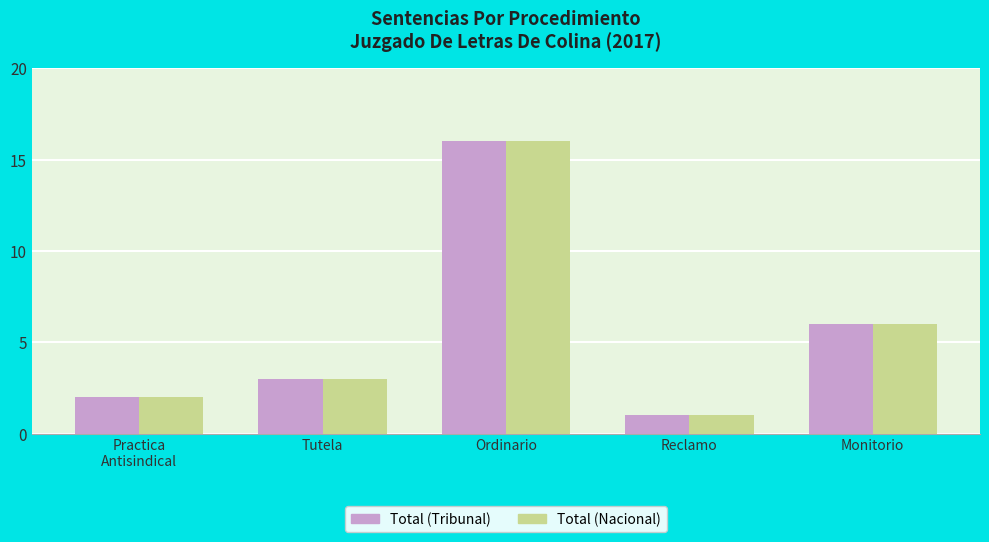

What is the sum of the Total (Tribunal) values at Reclamo and Tutela?

4